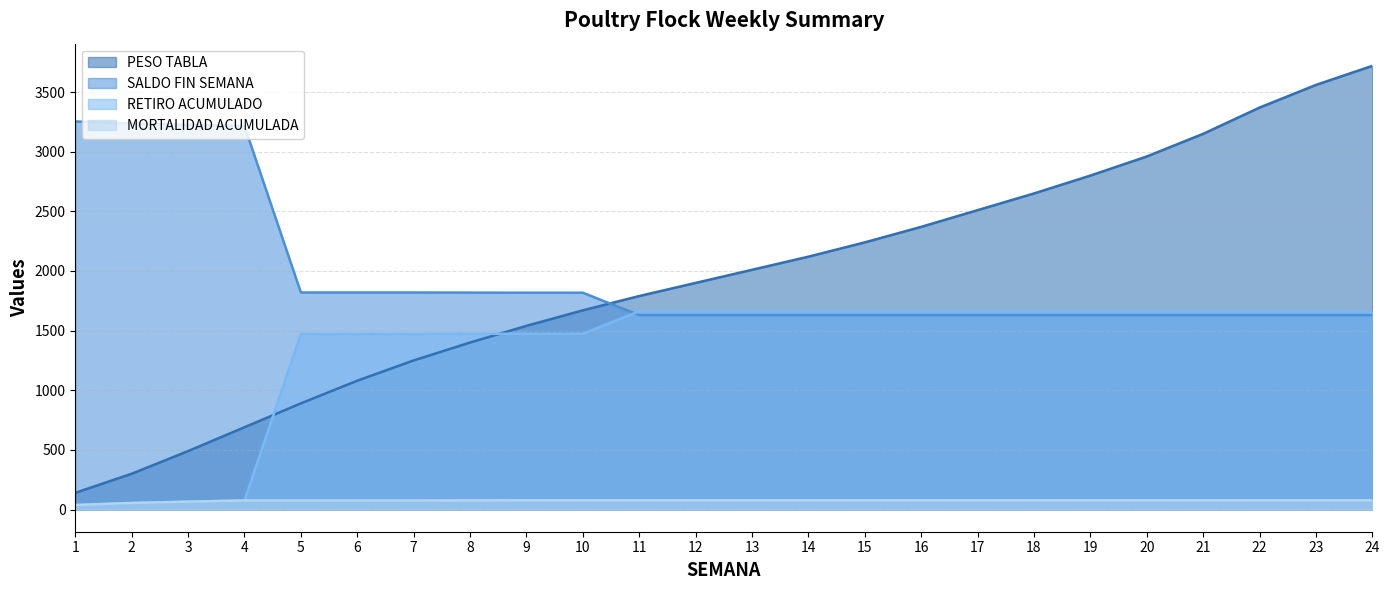

How many intersections are there between SALDO FIN SEMANA and PESO TABLA?

1